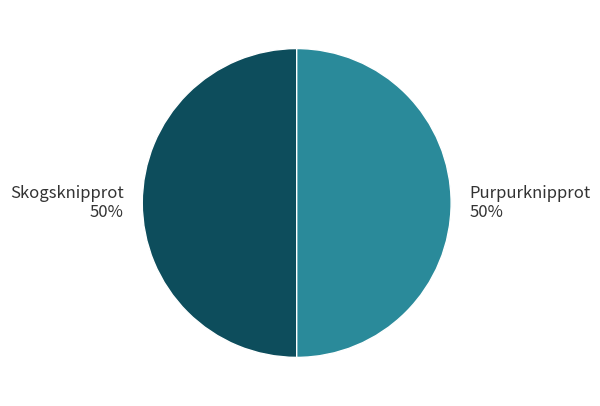

Combined, do Skogsknipprot and Purpurknipprot account for over 50%?

Yes